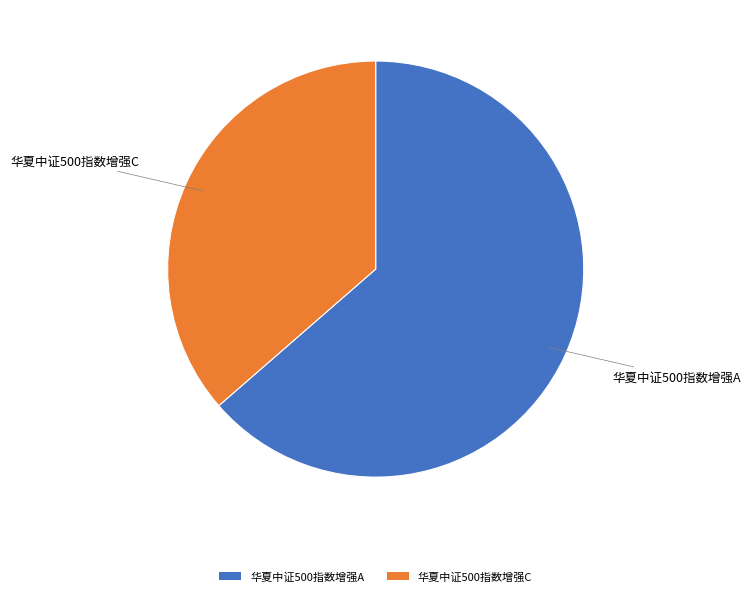

Rank the categories by value from highest to lowest.

华夏中证500指数增强A, 华夏中证500指数增强C